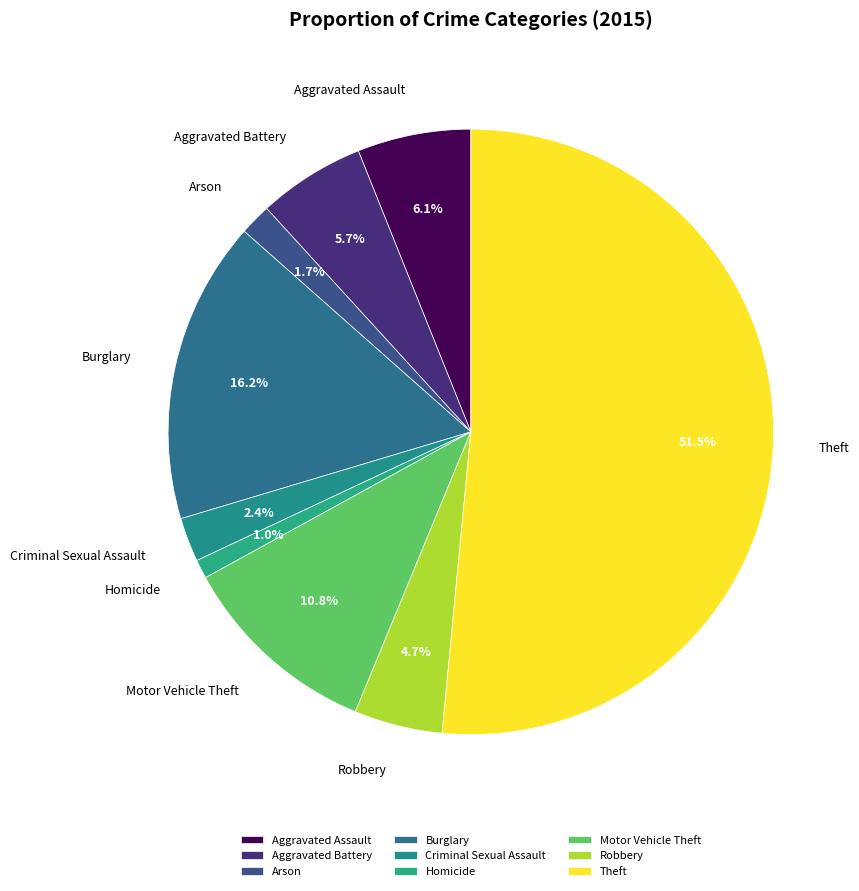

Is there a majority slice in this chart?

Yes